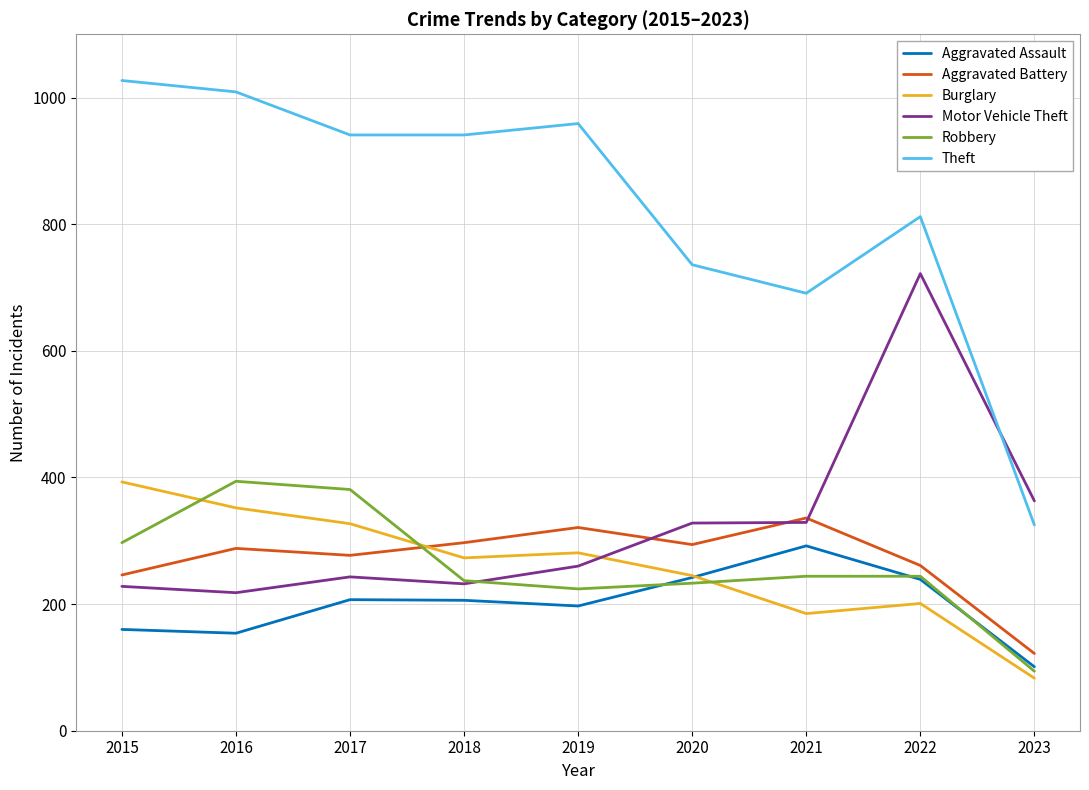

What value does the Aggravated Assault series have at 2018, to the nearest 5?

205